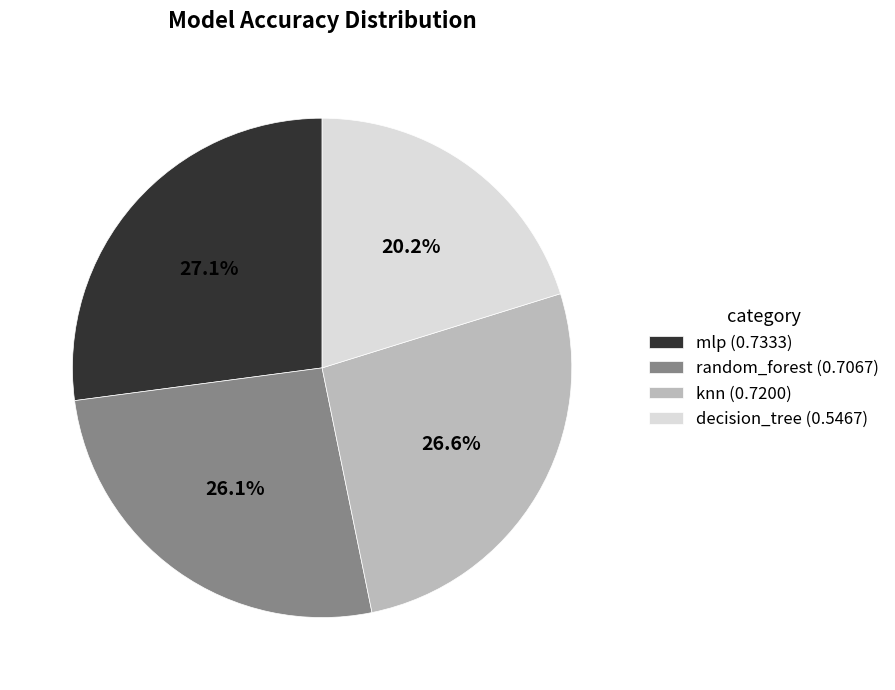

True or false: knn accounts for 34% of the total.

False